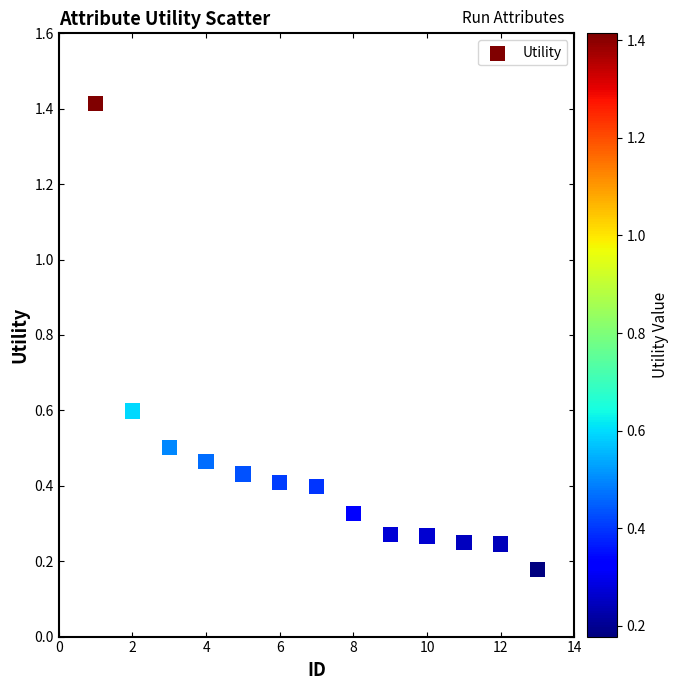

What is the range of X values (max minus min)?

12.0